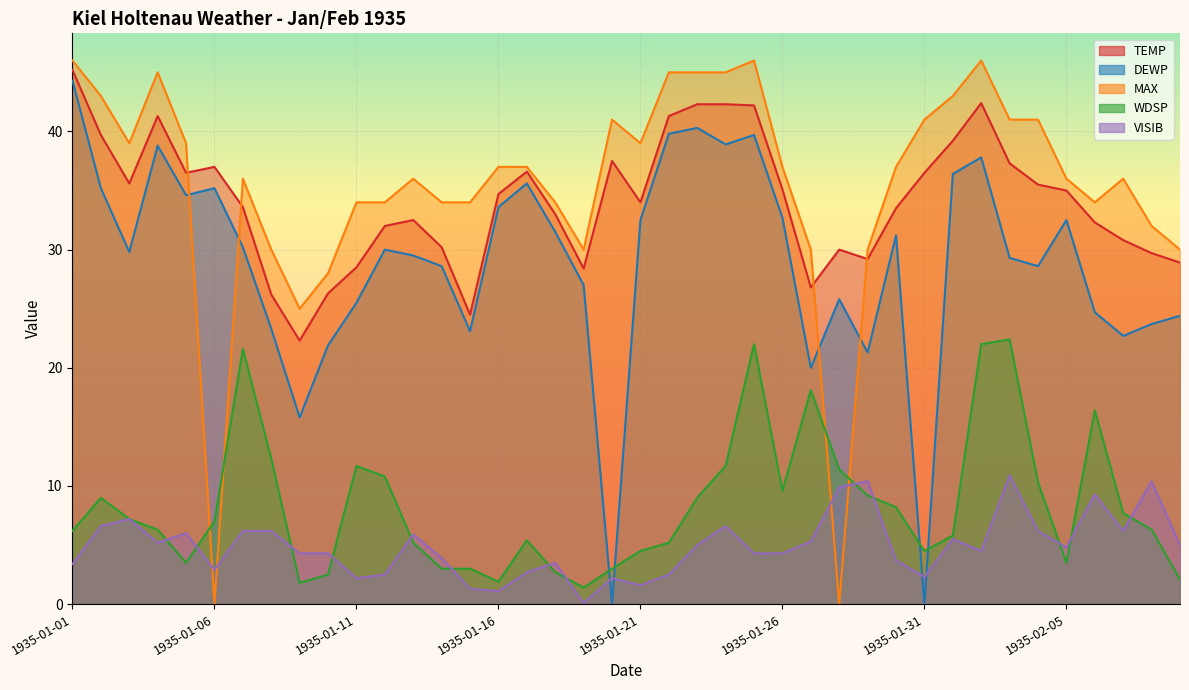

What position from the left is 1935-02-05?

36